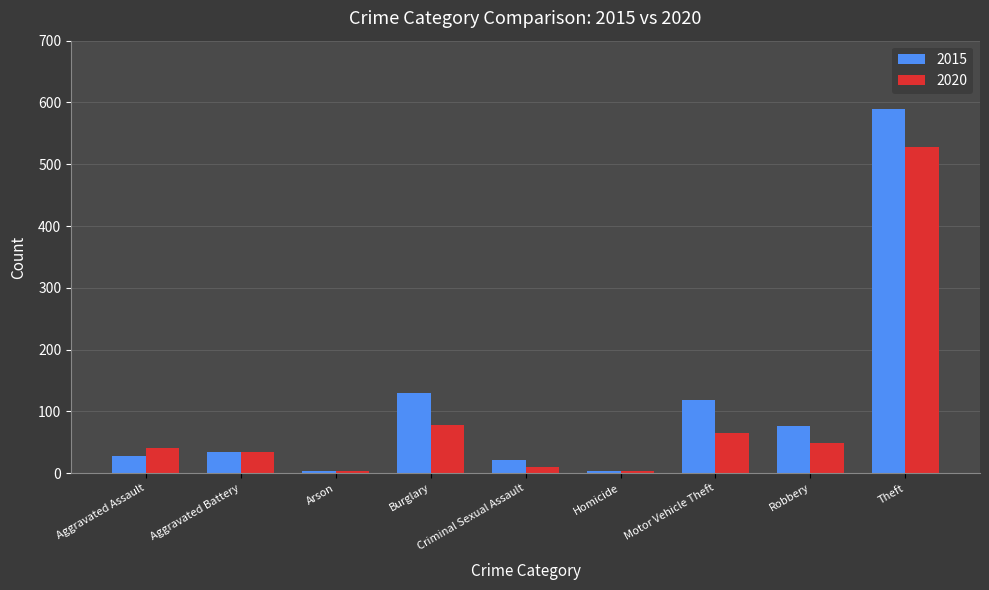

What is the value of the 2020 bar at the 1st from the left?

40